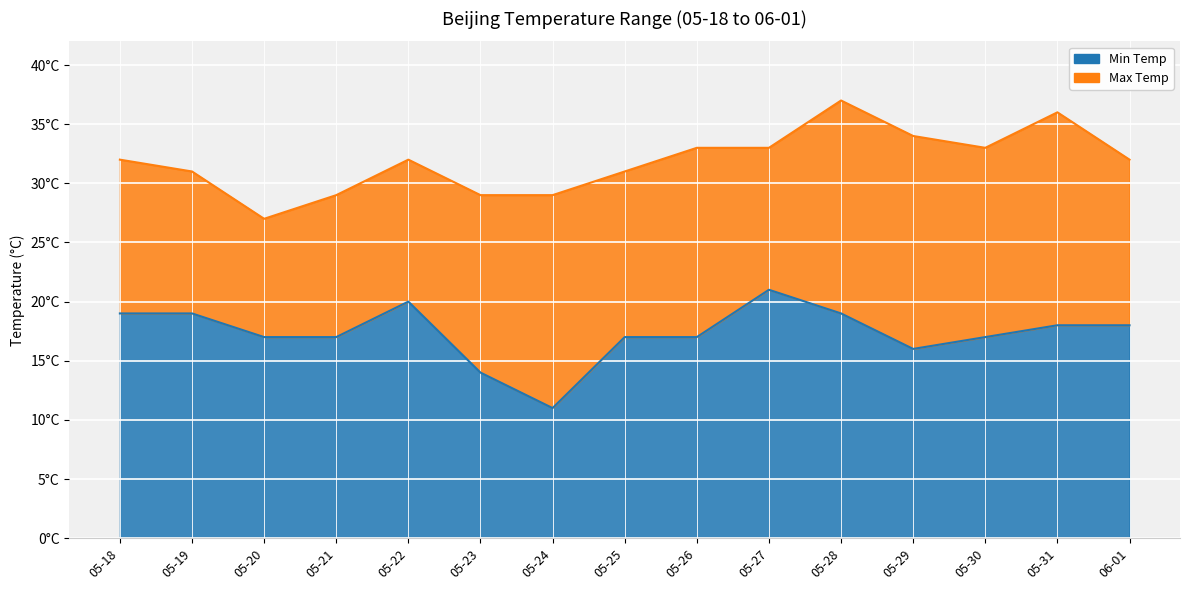

Reading right to left, list all the values displayed in this chart.

Max Temp: 06-01=32	05-31=36	05-30=33	05-29=34	05-28=37	05-27=33	05-26=33	05-25=31	05-24=29	05-23=29	05-22=32	05-21=29	05-20=27	05-19=31	05-18=32
Min Temp: 06-01=18	05-31=18	05-30=17	05-29=16	05-28=19	05-27=21	05-26=17	05-25=17	05-24=11	05-23=14	05-22=20	05-21=17	05-20=17	05-19=19	05-18=19